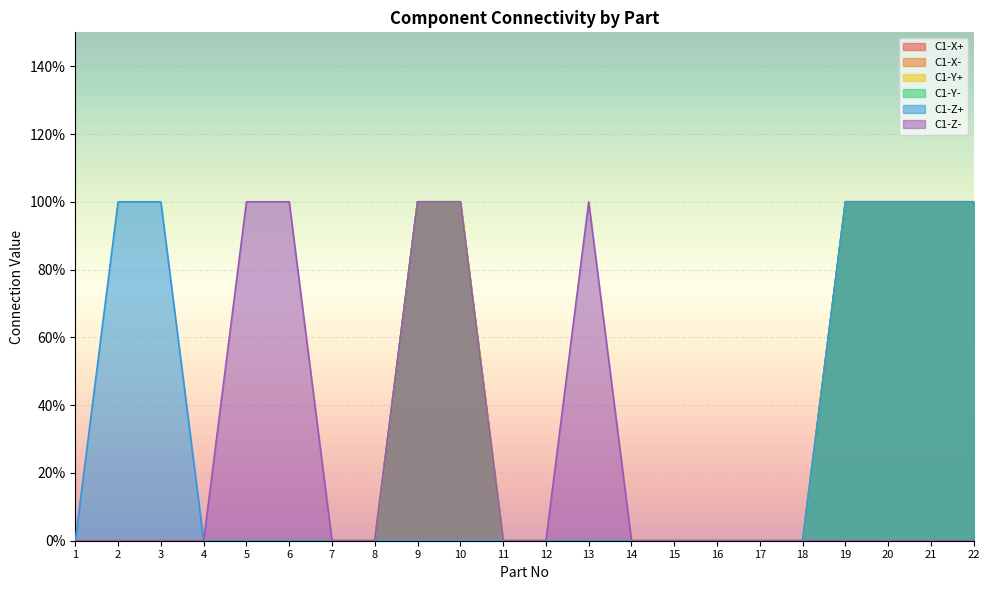

True or false: C1-X- has more than 0 points higher than both neighbors.

False